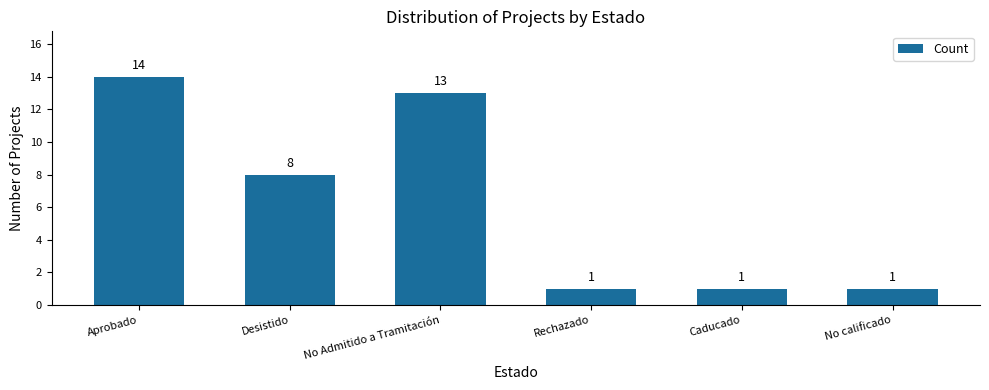

What is the sum of the values at No calificado and Aprobado?

15